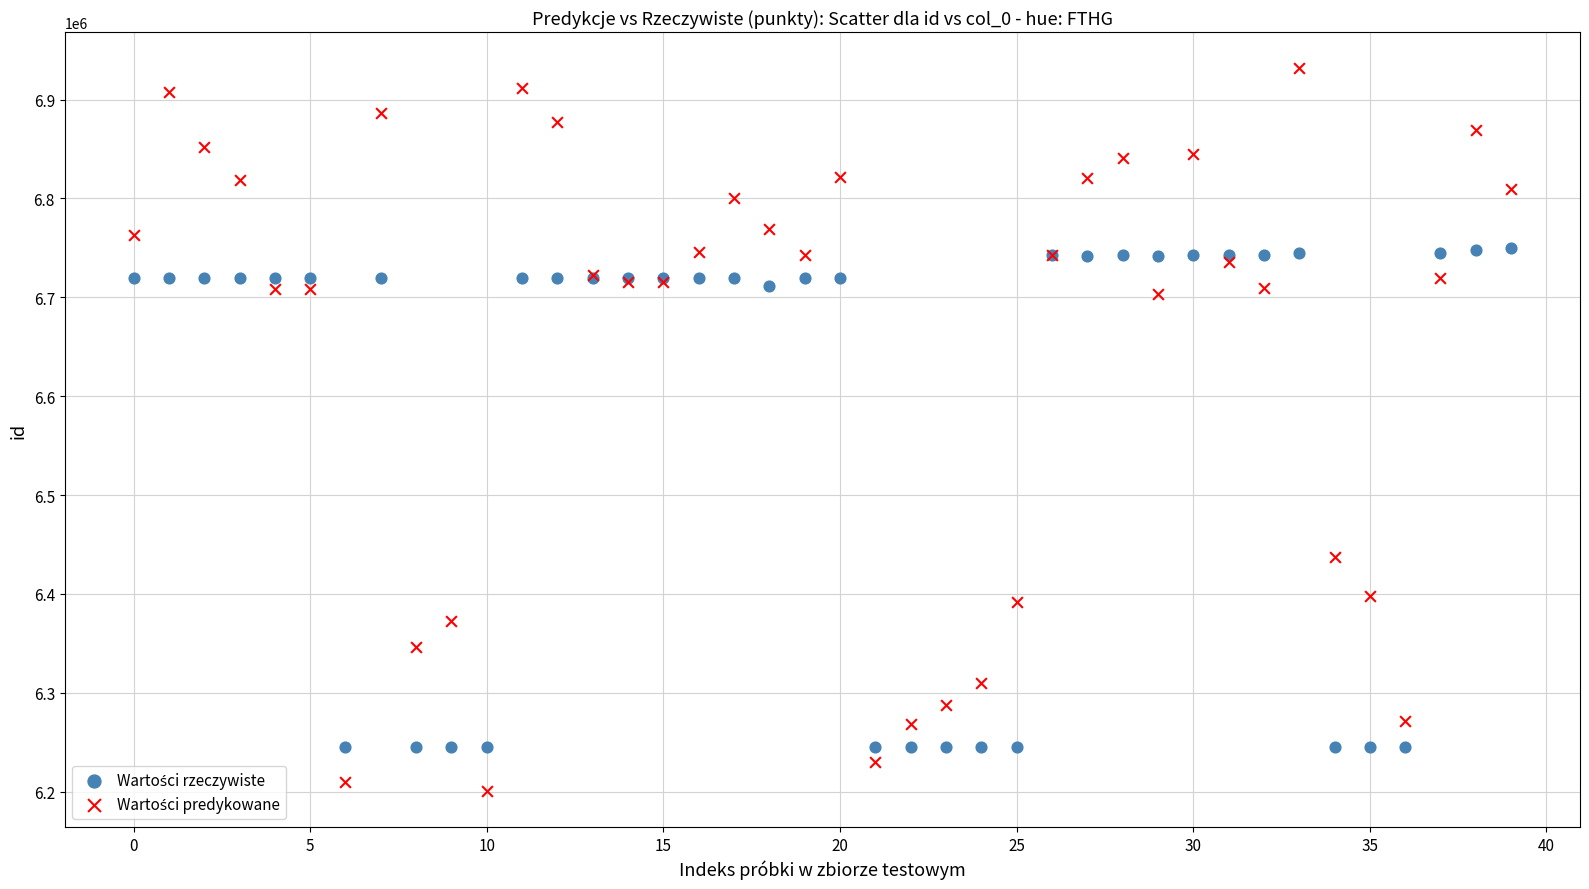

Across all series, what Y value is closest to 6566251?

6437071.0